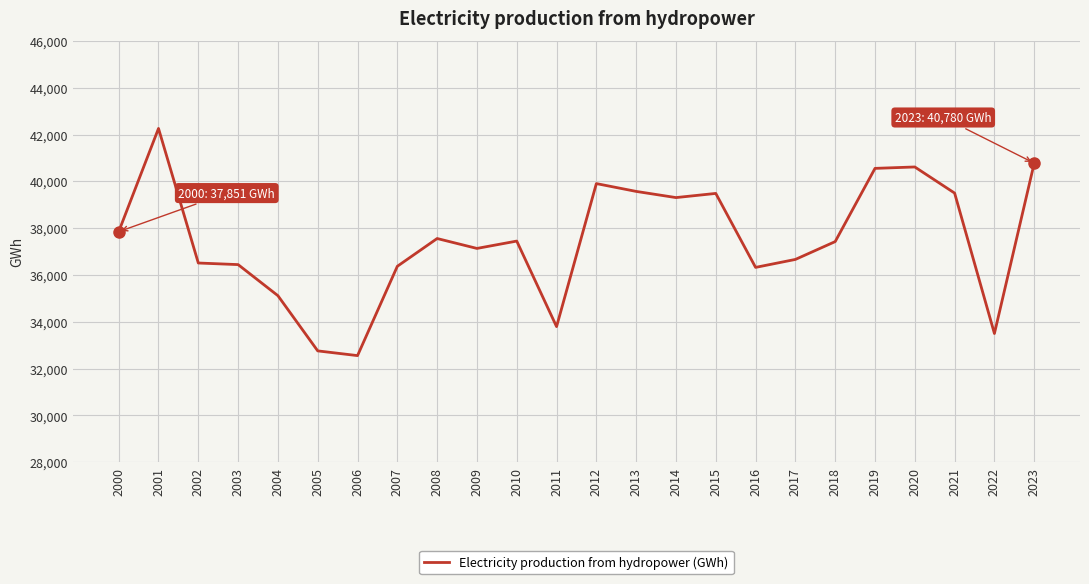

What is the maximum value shown in the chart?

42261